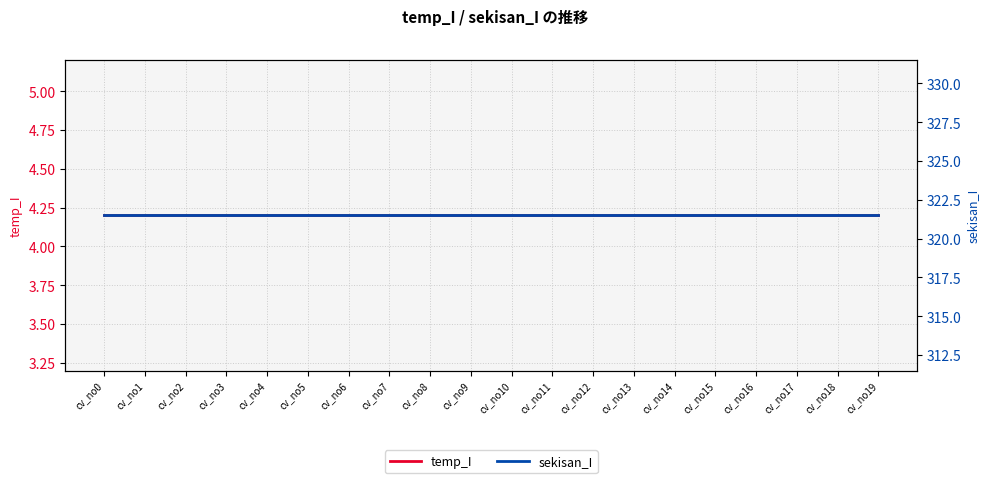

Does the chart display data point markers on the line(s)?

No